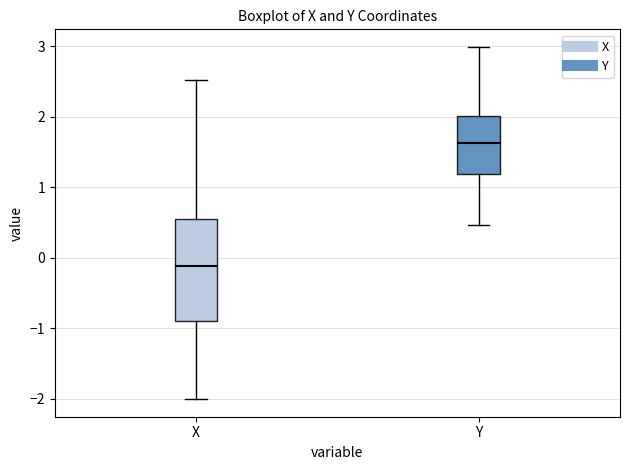

Which box has the highest median line?

Y